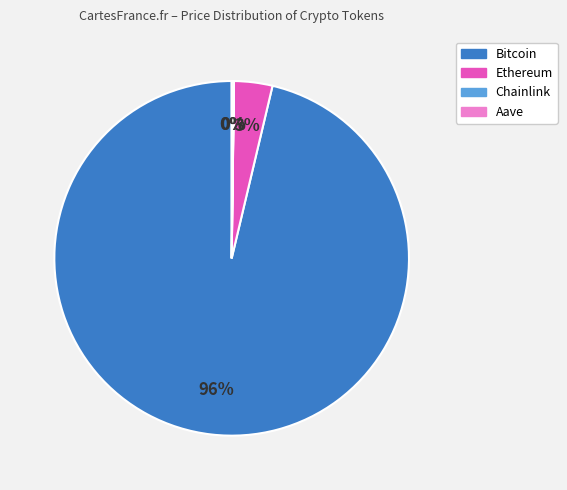

What percentage is the Ethereum slice, to the nearest percent?

3%